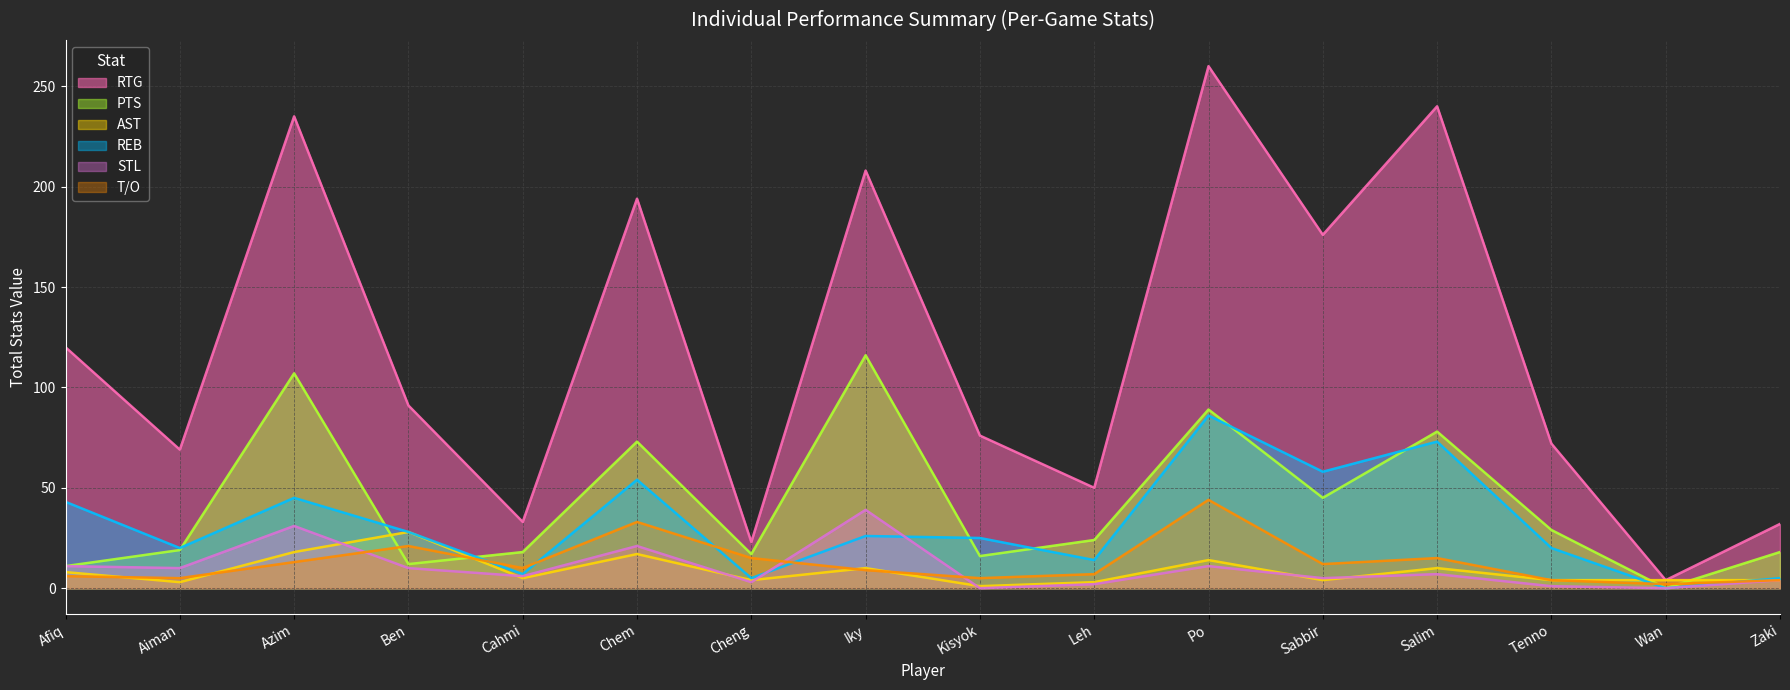

In REB, how many points are lower than both neighbors (excluding endpoints)?

6